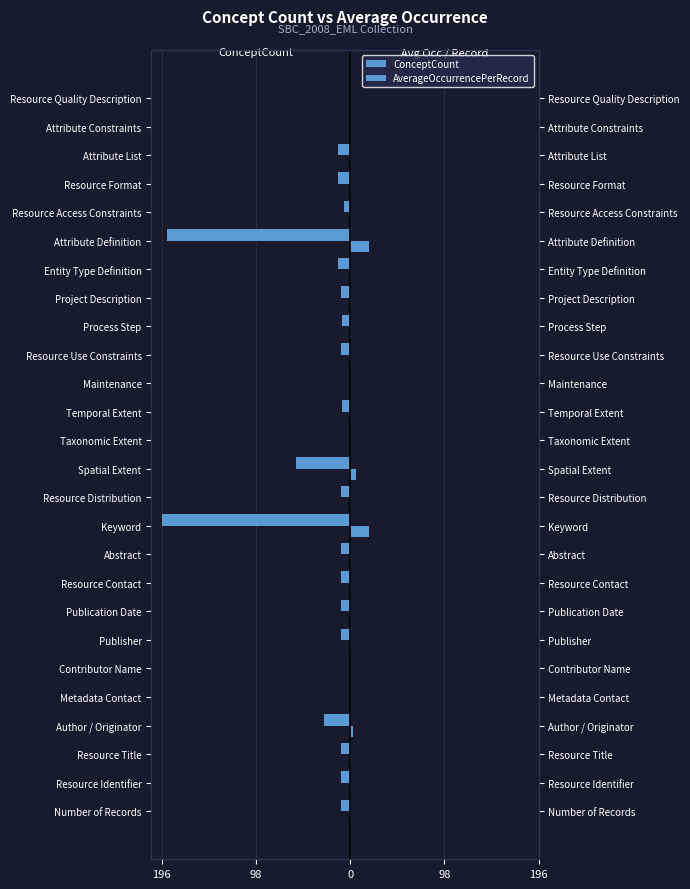

At Metadata Contact, list the series in order from smallest to largest.

ConceptCount, AverageOccurrencePerRecord